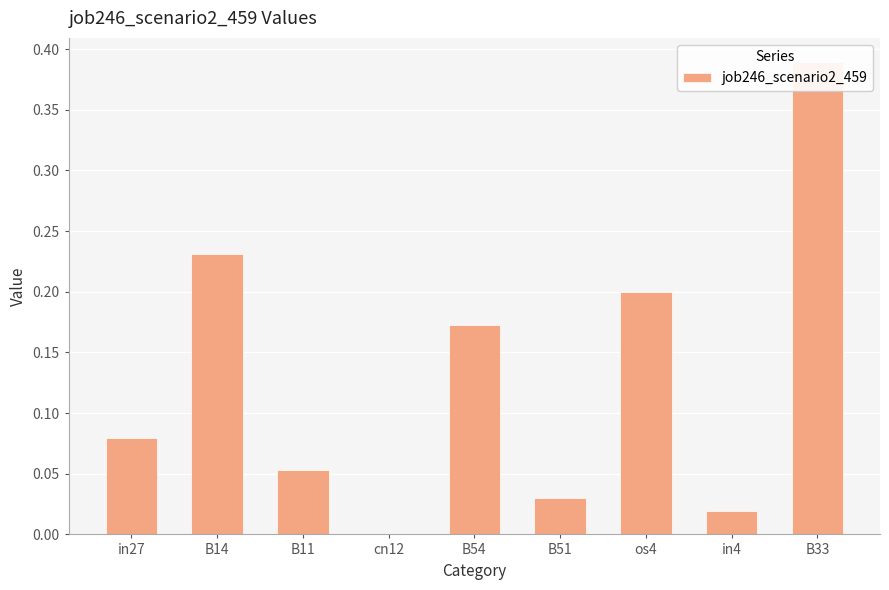

How many positive values are there?

8